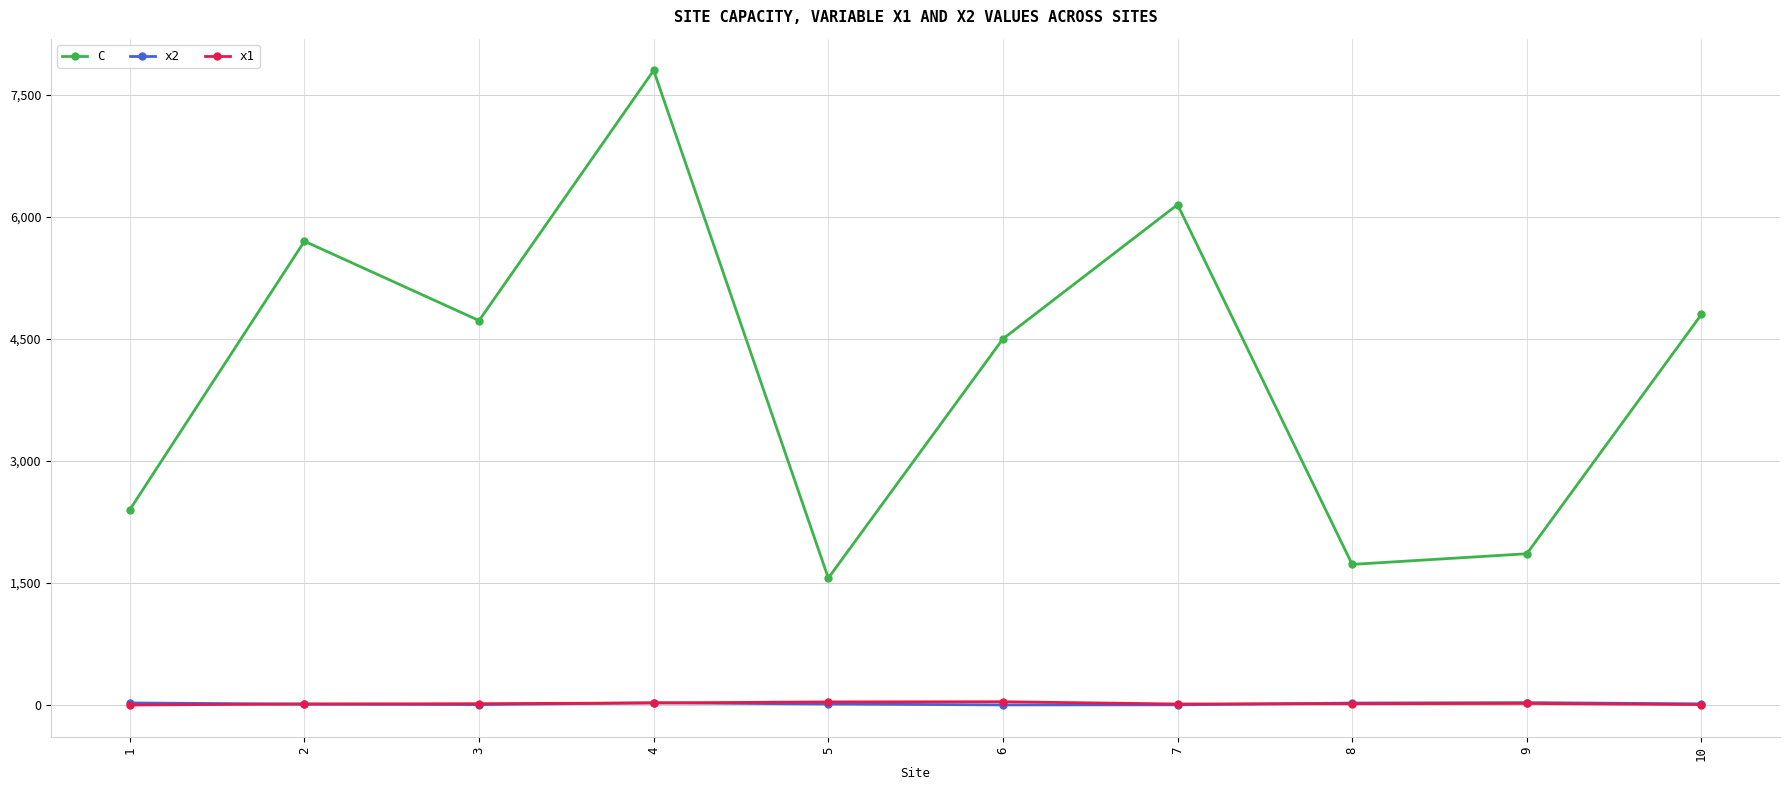

Where do x1 and x2 first cross each other?

1 and 2